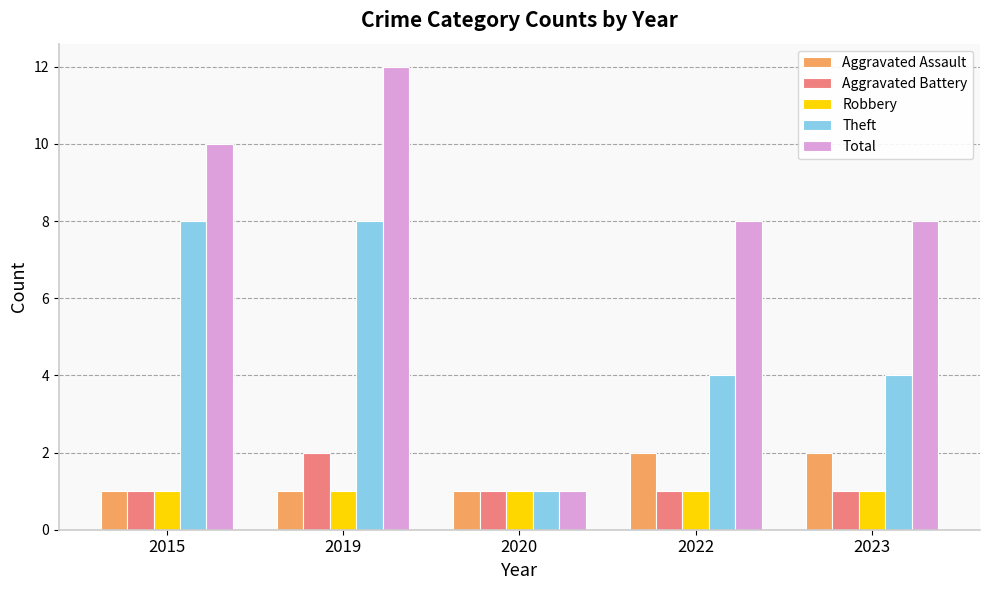

Which series has the largest range (max minus min)?

Total